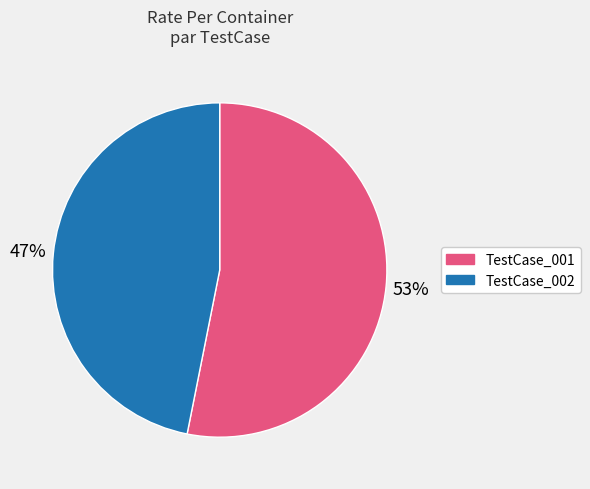

Which slice is the smallest?

TestCase_002